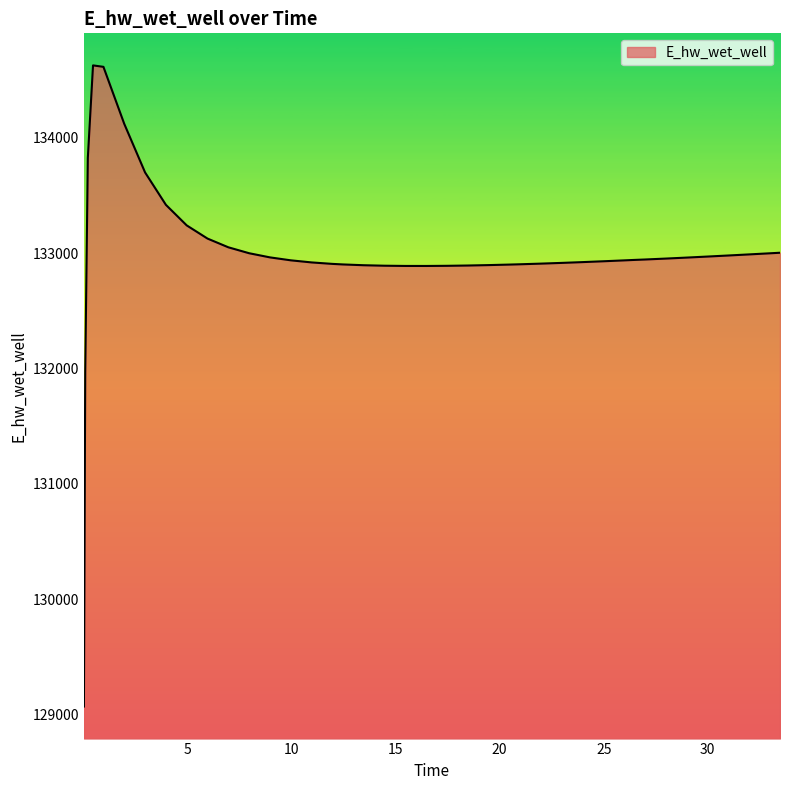

What is the greatest value displayed?

134629.1